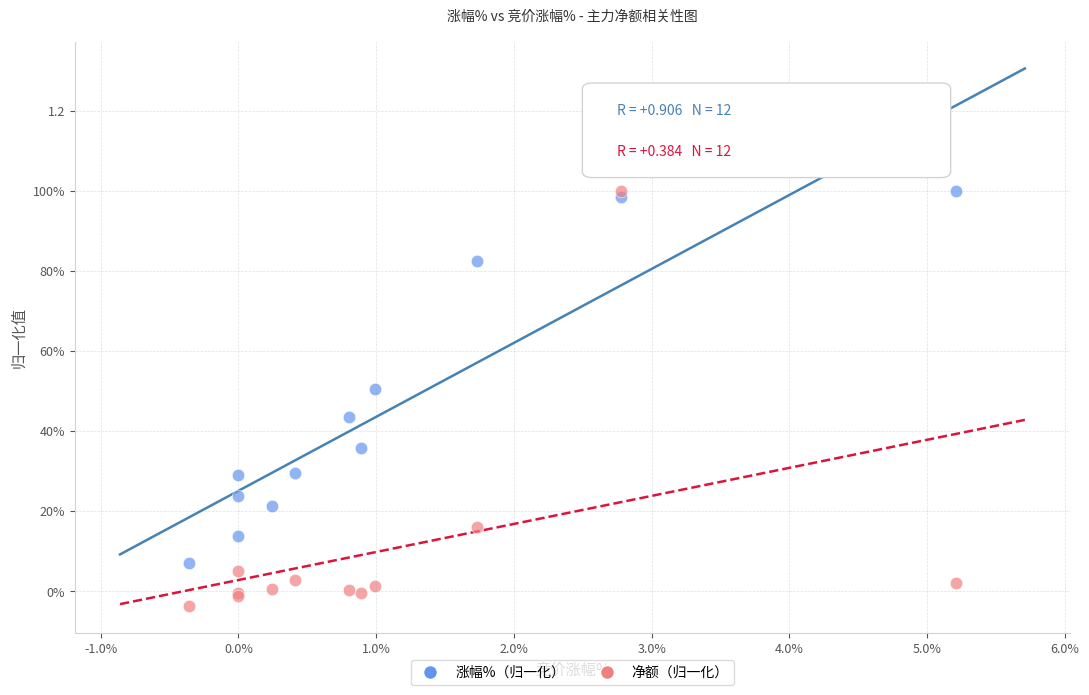

What are all the series names shown in the legend?

涨幅%（归一化）, 净额（归一化）